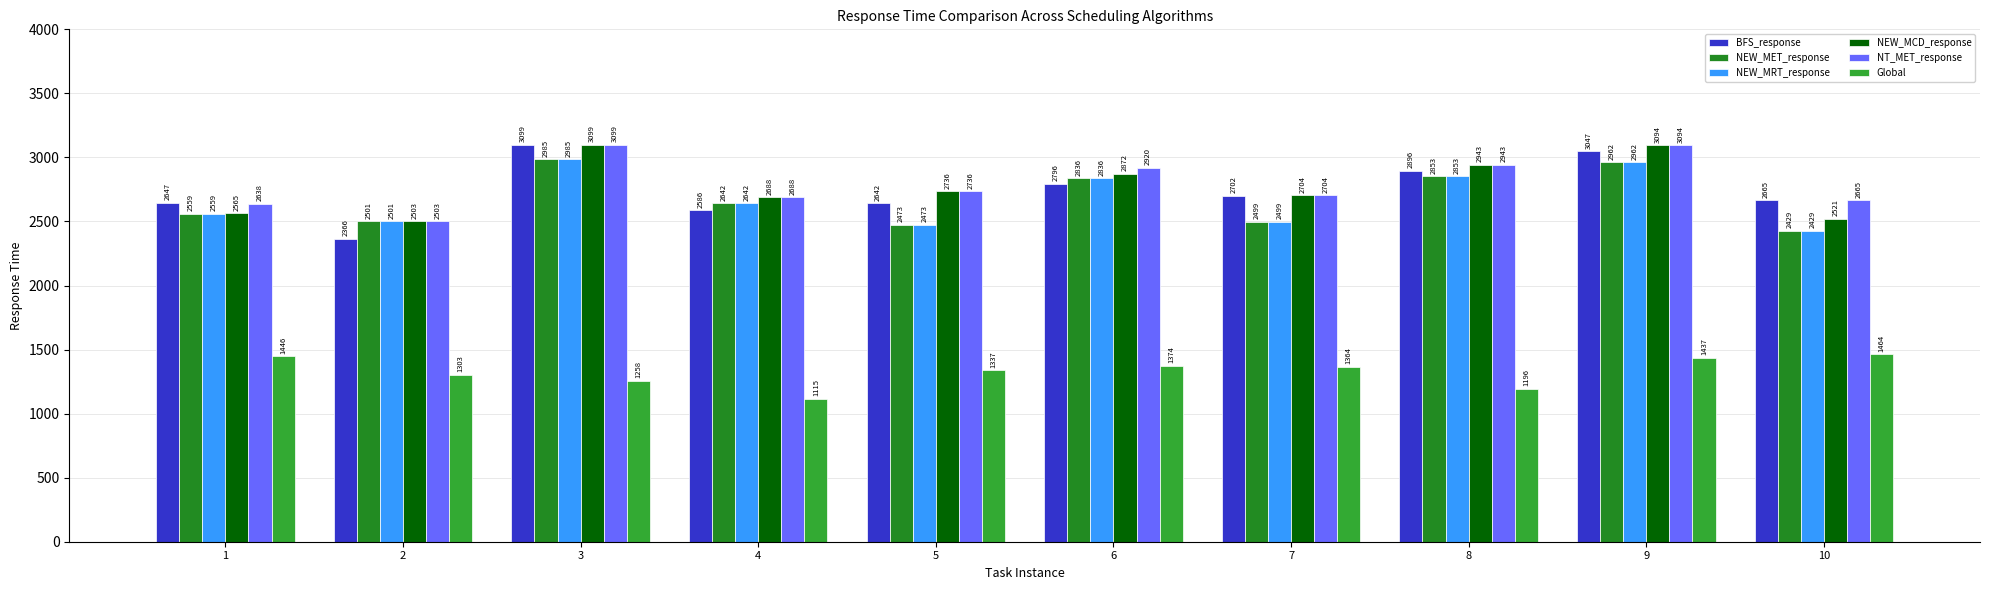

At how many categories does at least one series exceed 1202?

10